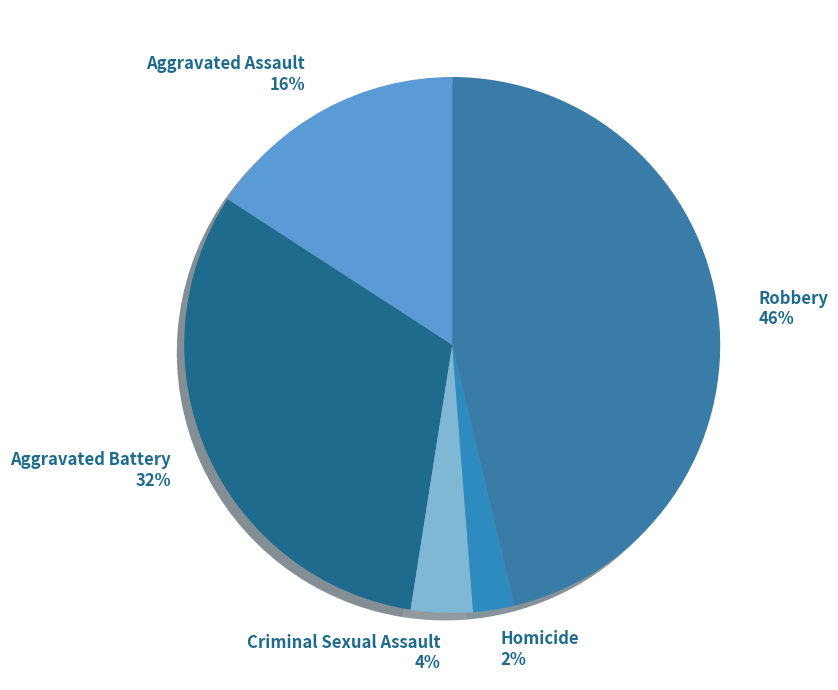

Is Aggravated Battery the majority of the pie?

No